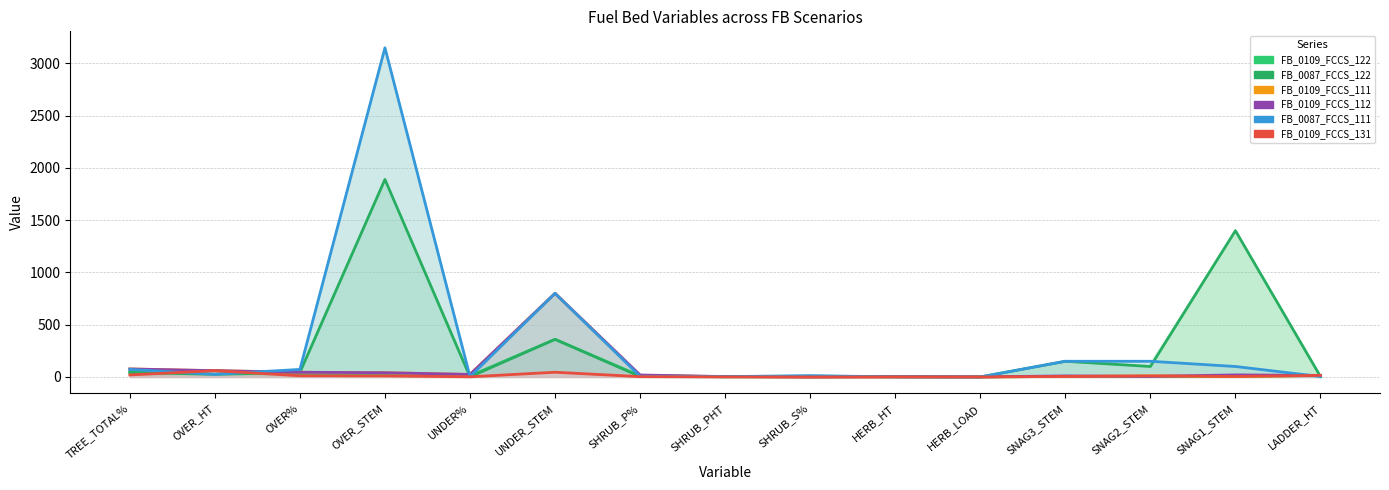

How many distinct data groups are displayed?

6